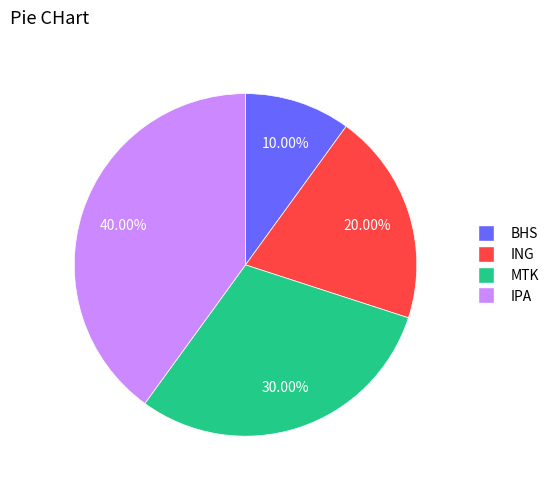

What portion of the pie excludes IPA?

60.0%